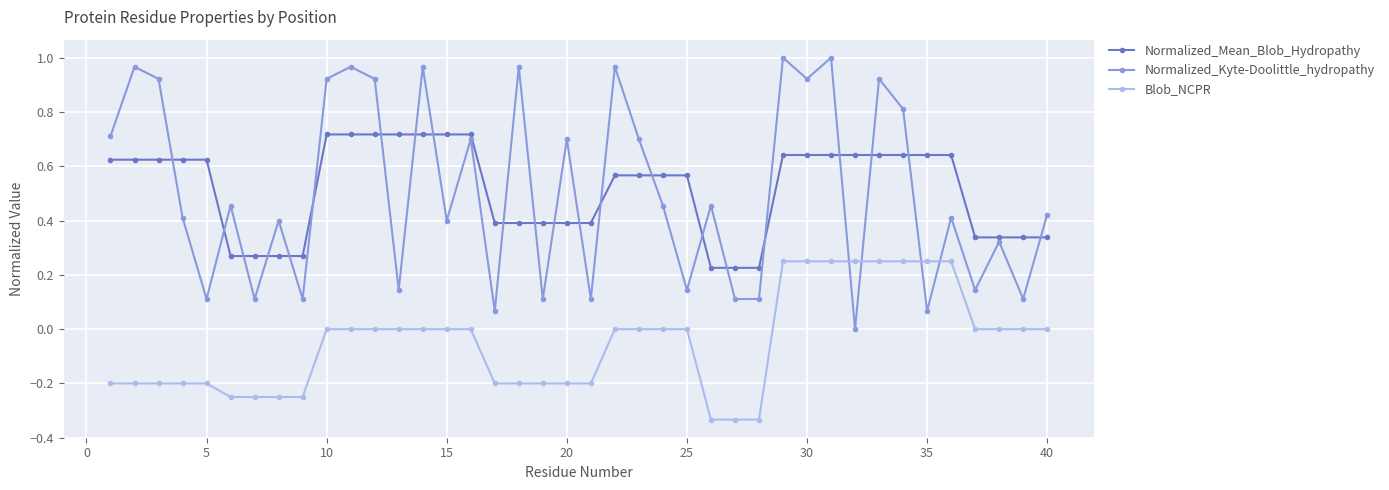

How many interior local peaks does the Normalized_Kyte-Doolittle_hydropathy series have?

15